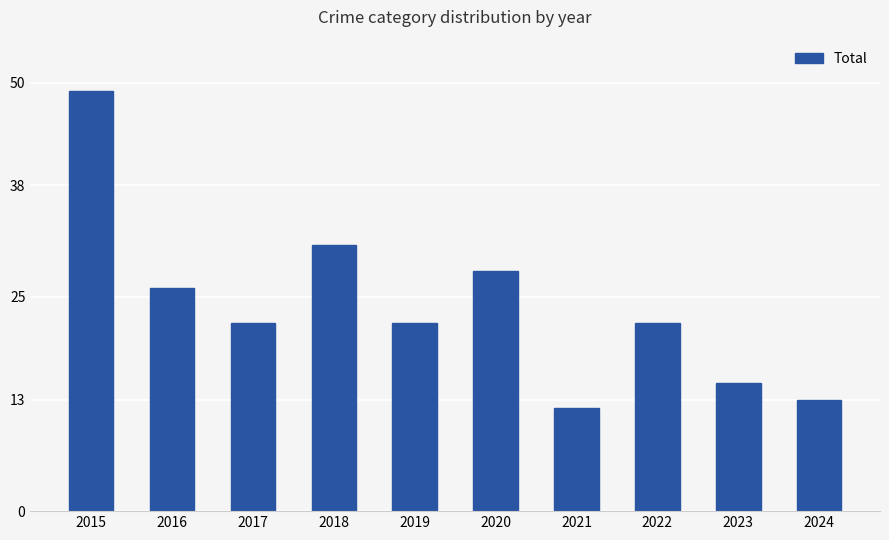

True or false: the data shows 9 at 2023.

False